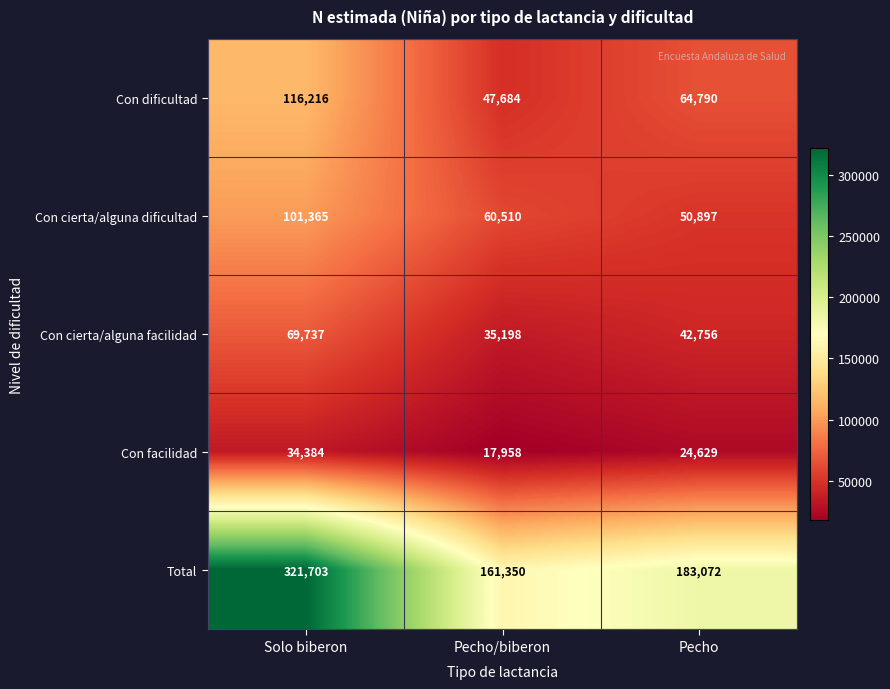

Which series has the widest spread of values?

Total